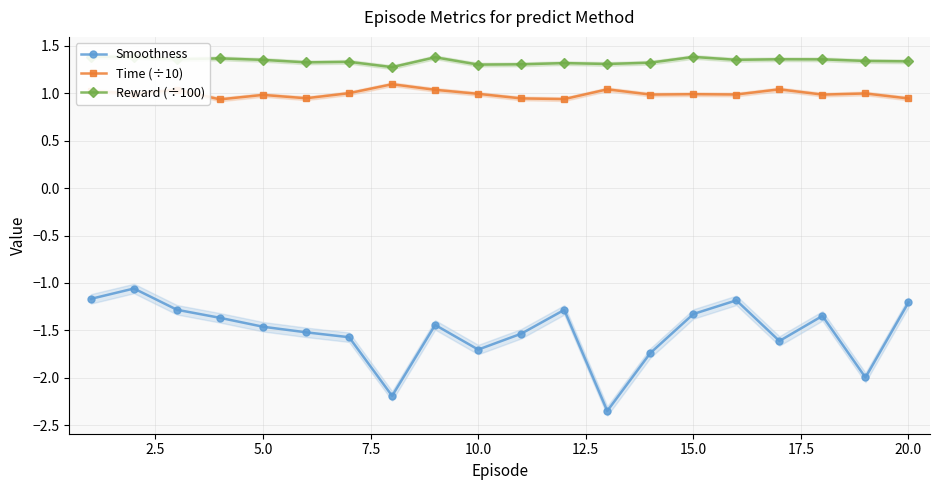

Which series has the widest spread of values?

Smoothness